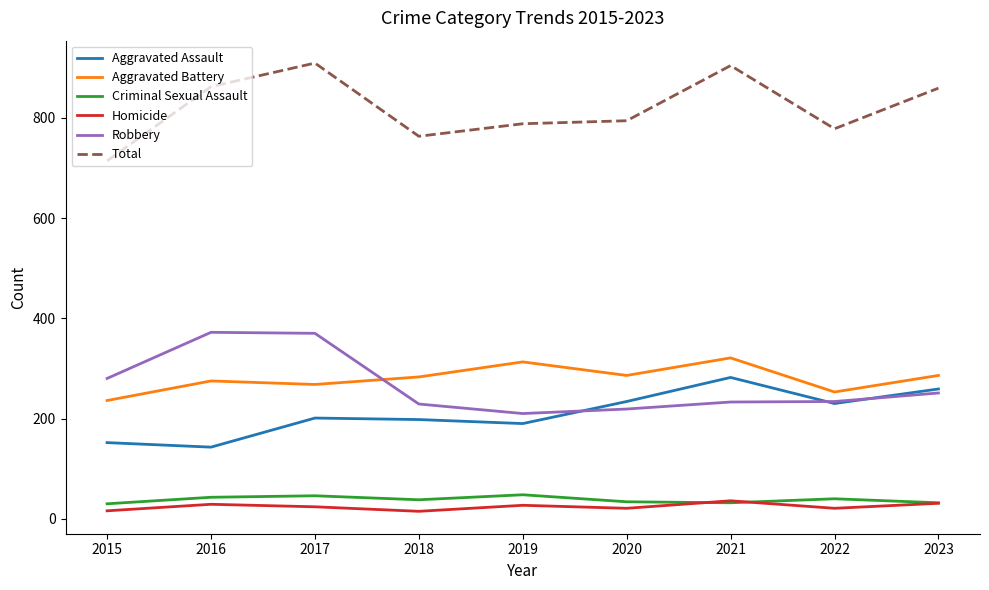

Is it true that Aggravated Battery equals 374 at 2015?

False